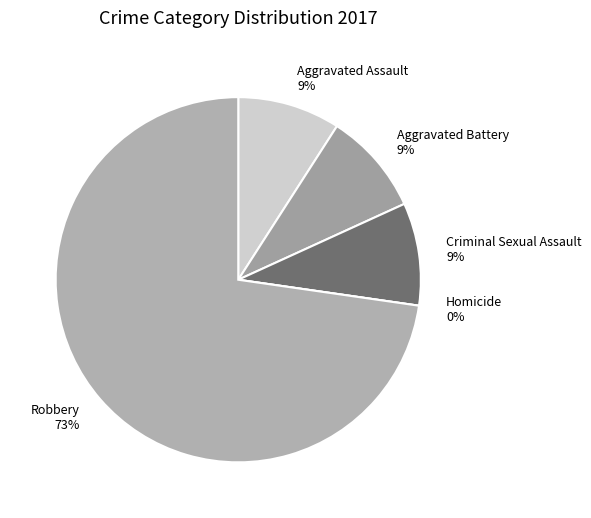

Which category has the smallest portion of the pie?

Homicide